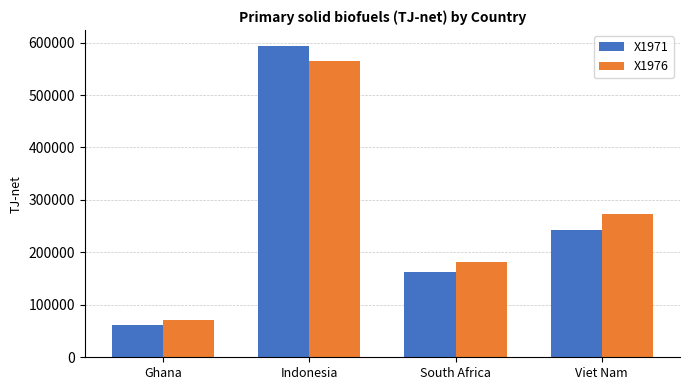

What is the spread (max minus min) of values at Indonesia?

29814